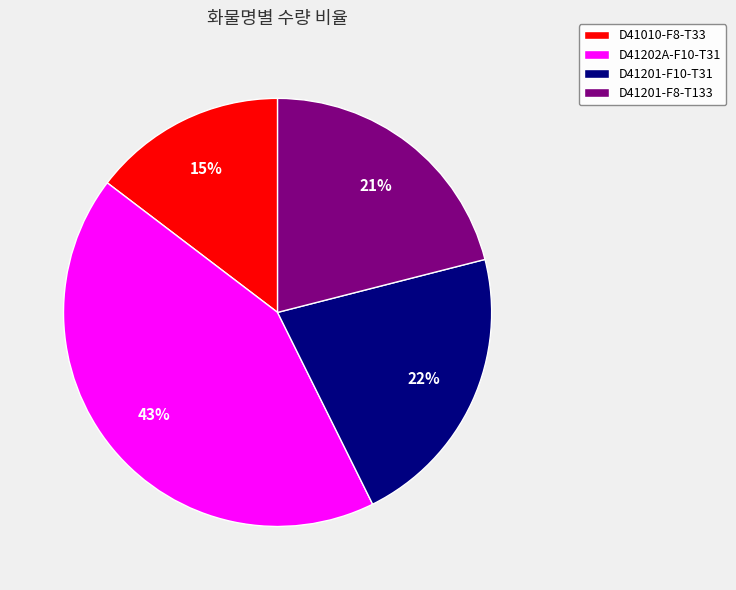

What percentage is the D41202A-F10-T31 slice, to the nearest percent?

43%